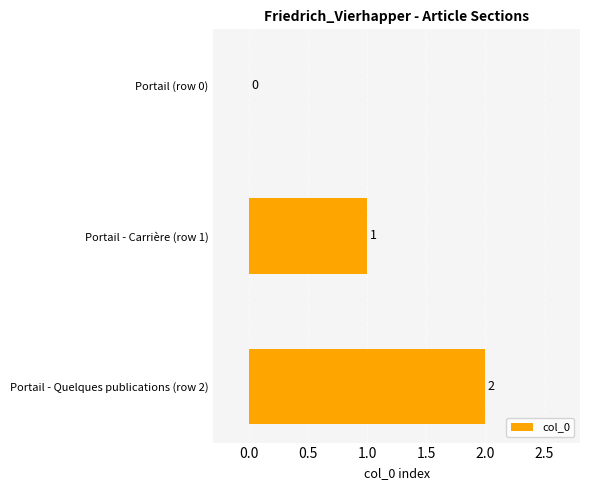

What is the ratio of the value at Portail - Quelques publications (row 2) to the value at Portail - Carrière (row 1)?

2.0